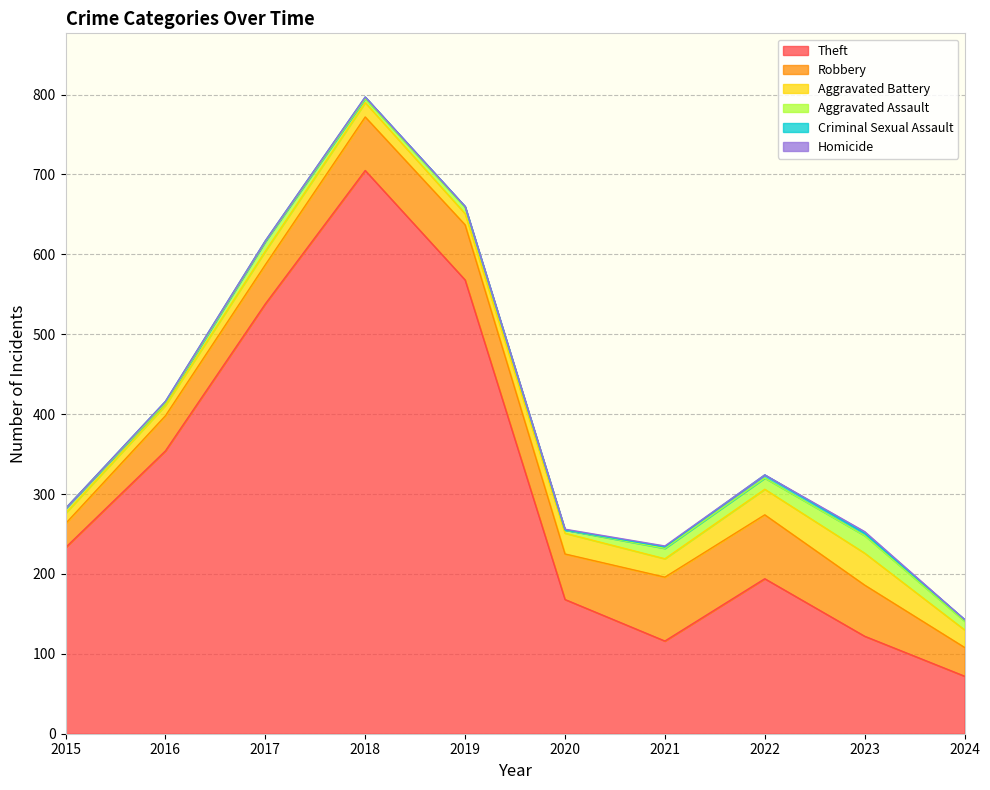

What is the sum of all Aggravated Battery values?

218